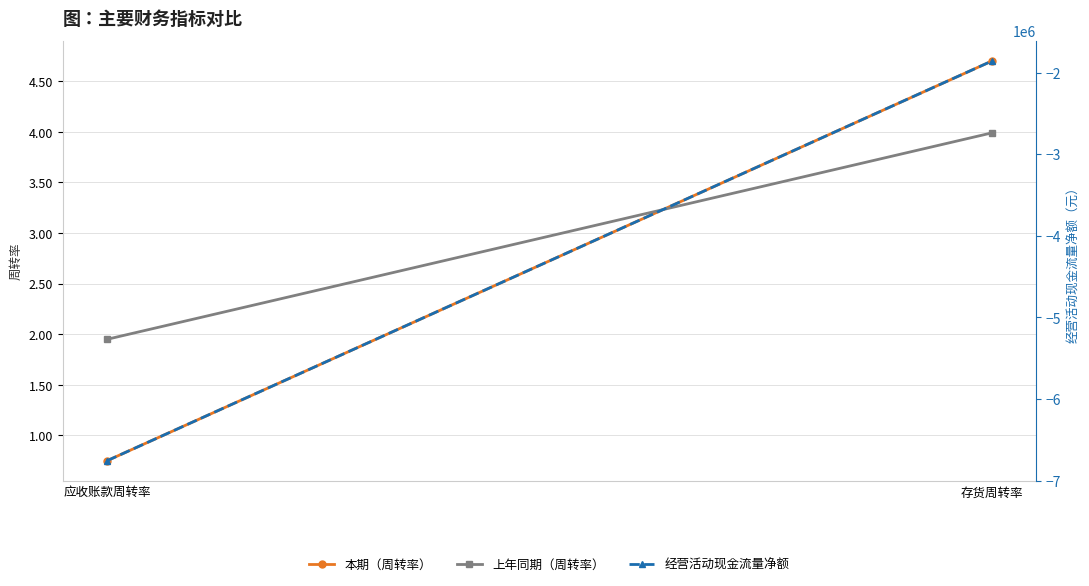

Which label corresponds to the largest value in the chart?

存货周转率